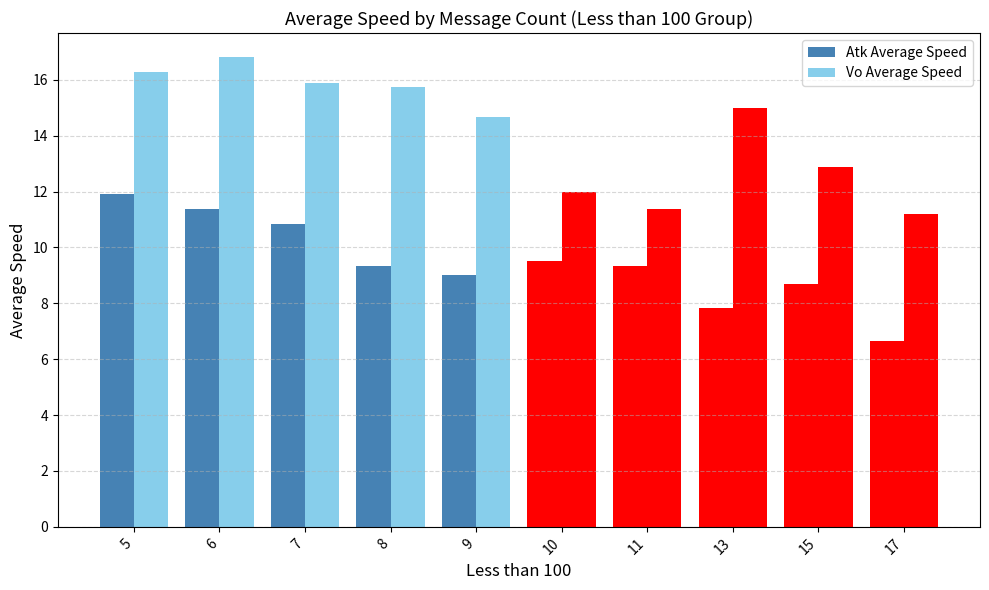

The Vo Average Speed series shows 10.3 at 7. True or false?

False